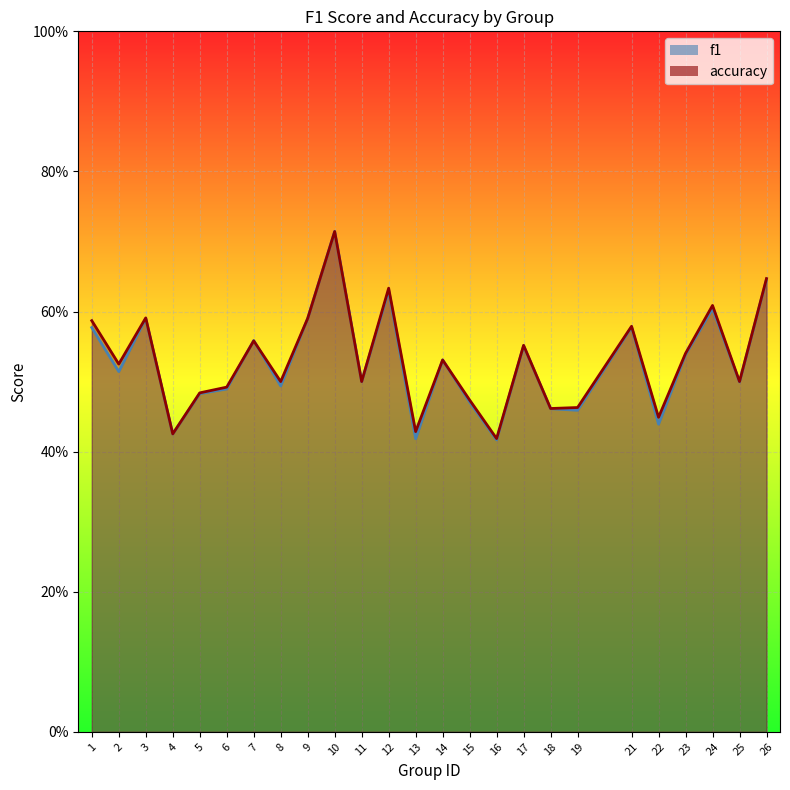

Which has a higher value, 22 or 9?

9